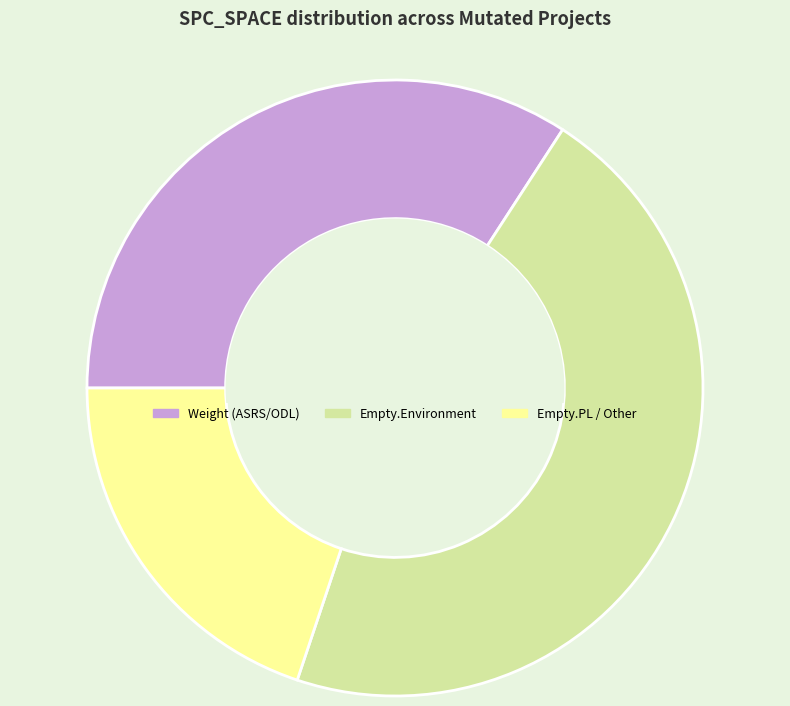

Is there a majority slice in this chart?

No